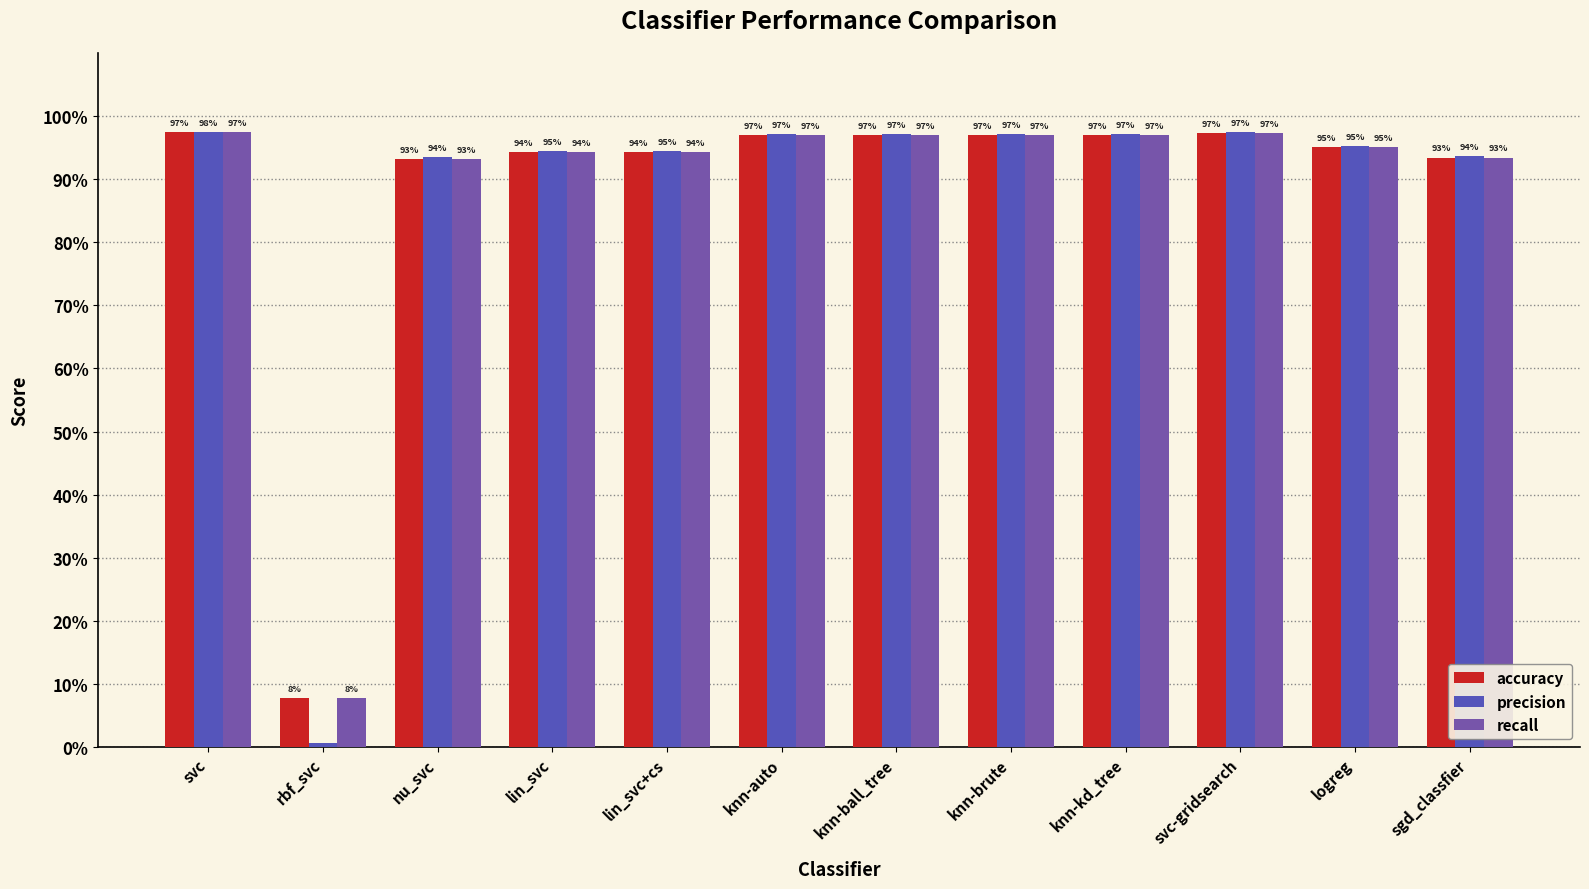

True or false: precision has a value of 1.7 at svc-gridsearch.

False